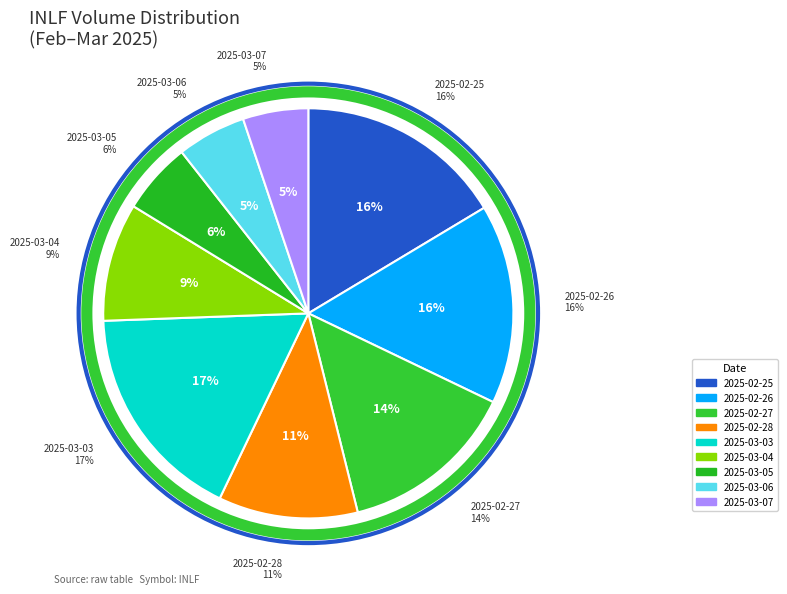

To the nearest percent, what is the average slice percentage?

11%